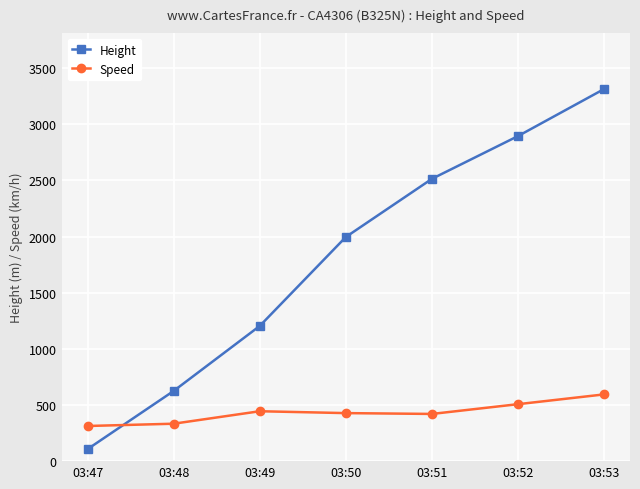

List the labels in order of Height value, smallest first.

03:47, 03:48, 03:49, 03:50, 03:51, 03:52, 03:53